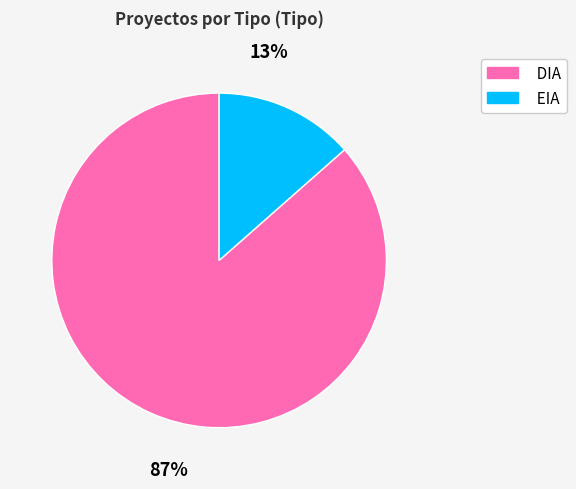

What percentage is the EIA slice, to the nearest percent?

13%